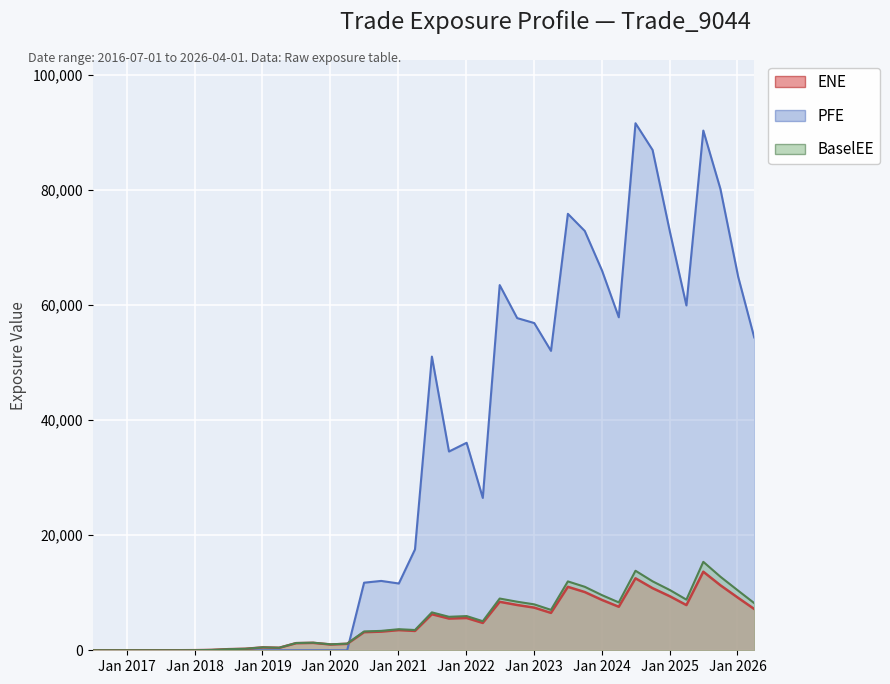

Reading left to right, what are all the values shown in this chart?

ENE: 2016-07-01=0.0	2016-10-03=0.0	2017-01-03=0.0	2017-04-03=0.0	2017-07-03=0.0	2017-10-02=0.0	2018-01-03=15.6	2018-04-03=61.6	2018-07-02=193.2	2018-10-01=256.4	2019-01-03=501.4	2019-04-01=431.0	2019-07-01=1233.2	2019-10-01=1285.4	2020-01-03=1005.3	2020-04-01=1117.1	2020-07-01=3150.9	2020-10-01=3241.7	2021-01-04=3508.5	2021-04-01=3363.9	2021-07-01=6269.7	2021-10-01=5516.3	2022-01-04=5611.8	2022-04-01=4755.6	2022-07-01=8428.7	2022-10-03=7876.6	2023-01-03=7416.3	2023-04-03=6499.5	2023-07-03=11032.4	2023-10-02=10124.6	2024-01-03=8748.1	2024-04-02=7566.5	2024-07-01=12514.8	2024-10-01=10800.1	2025-01-03=9374.3	2025-04-01=7857.9	2025-07-01=13662.1	2025-10-01=11306.7	2026-01-05=9106.6	2026-04-01=7181.2
PFE: 2016-07-01=0.0	2016-10-03=0.0	2017-01-03=0.0	2017-04-03=0.0	2017-07-03=0.0	2017-10-02=0.0	2018-01-03=0.0	2018-04-03=0.0	2018-07-02=0.0	2018-10-01=0.0	2019-01-03=0.0	2019-04-01=0.0	2019-07-01=0.0	2019-10-01=0.0	2020-01-03=0.0	2020-04-01=0.0	2020-07-01=11752.1	2020-10-01=12061.1	2021-01-04=11613.3	2021-04-01=17536.8	2021-07-01=51066.6	2021-10-01=34561.4	2022-01-04=36084.6	2022-04-01=26495.2	2022-07-01=63504.4	2022-10-03=57766.9	2023-01-03=56903.9	2023-04-03=52067.3	2023-07-03=75899.4	2023-10-02=72913.5	2024-01-03=66017.1	2024-04-02=57907.6	2024-07-01=91648.6	2024-10-01=86996.3	2025-01-03=72658.3	2025-04-01=59968.4	2025-07-01=90375.9	2025-10-01=80237.3	2026-01-05=64910.5	2026-04-01=54407.0
BaselEE: 2016-07-01=0.0	2016-10-03=0.0	2017-01-03=0.0	2017-04-03=0.0	2017-07-03=0.0	2017-10-02=0.0	2018-01-03=15.7	2018-04-03=62.4	2018-07-02=196.2	2018-10-01=261.0	2019-01-03=511.6	2019-04-01=440.8	2019-07-01=1264.3	2019-10-01=1321.7	2020-01-03=1036.8	2020-04-01=1155.4	2020-07-01=3268.4	2020-10-01=3373.9	2021-01-04=3664.5	2021-04-01=3524.8	2021-07-01=6591.8	2021-10-01=5821.8	2022-01-04=5946.1	2022-04-01=5057.3	2022-07-01=8997.5	2022-10-03=8444.3	2023-01-03=7984.4	2023-04-03=7026.3	2023-07-03=11976.4	2023-10-02=11039.6	2024-01-03=9581.9	2024-04-02=8324.1	2024-07-01=13828.3	2024-10-01=11990.0	2025-01-03=10457.6	2025-04-01=8805.7	2025-07-01=15381.9	2025-10-01=12792.8	2026-01-05=10356.7	2026-04-01=8204.8